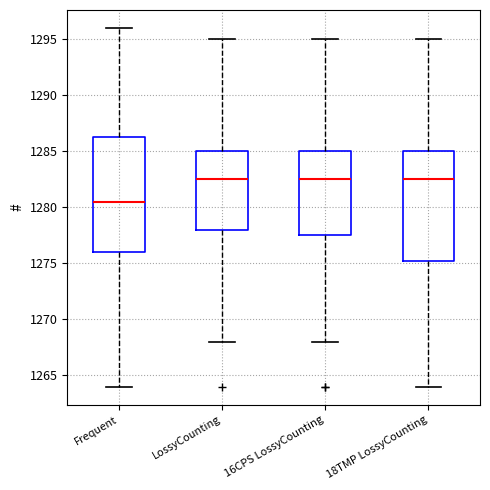

Reading left to right, read every box against the y-axis: the position of its median line, the range the box covers, and the ends of its whiskers. The values are not printed on the chart, so give them approximately, as read against the axis.

Frequent: median 1280.5, box 1276.0 to 1286.5, whiskers 1264.0 to 1296.0
LossyCounting: median 1282.5, box 1278.0 to 1285.0, whiskers 1268.0 to 1295.0
16CPS LossyCounting: median 1282.5, box 1277.5 to 1285.0, whiskers 1268.0 to 1295.0
18TMP LossyCounting: median 1282.5, box 1275.5 to 1285.0, whiskers 1264.0 to 1295.0